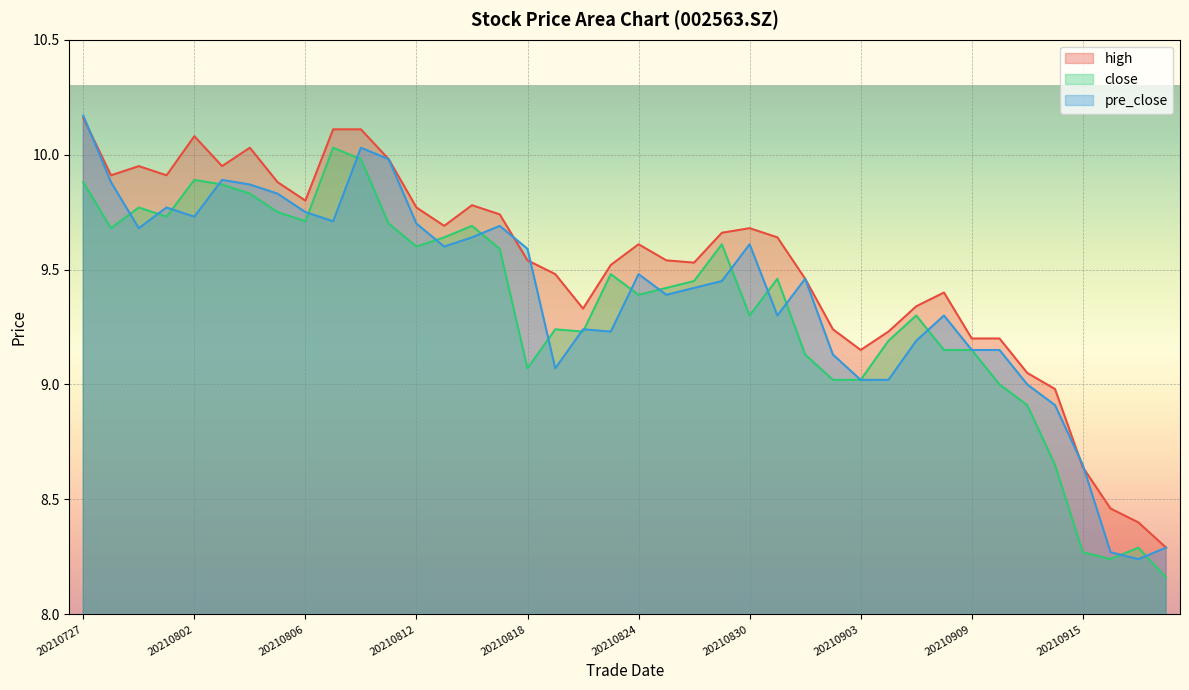

What is the spread (max minus min) of values at 20210813?

0.1